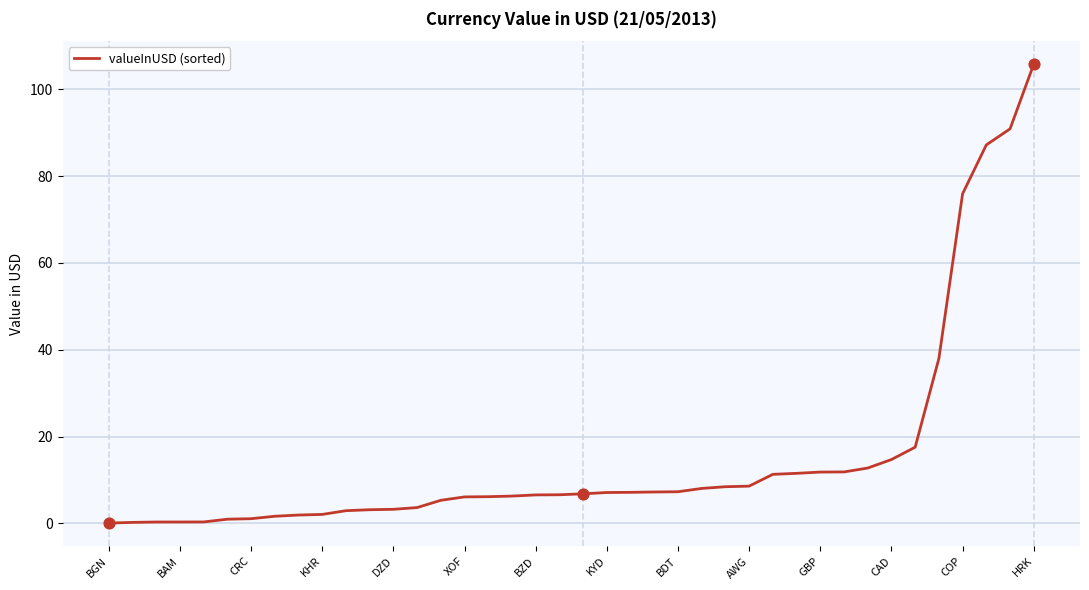

What is the maximum value shown in the chart?

105.8